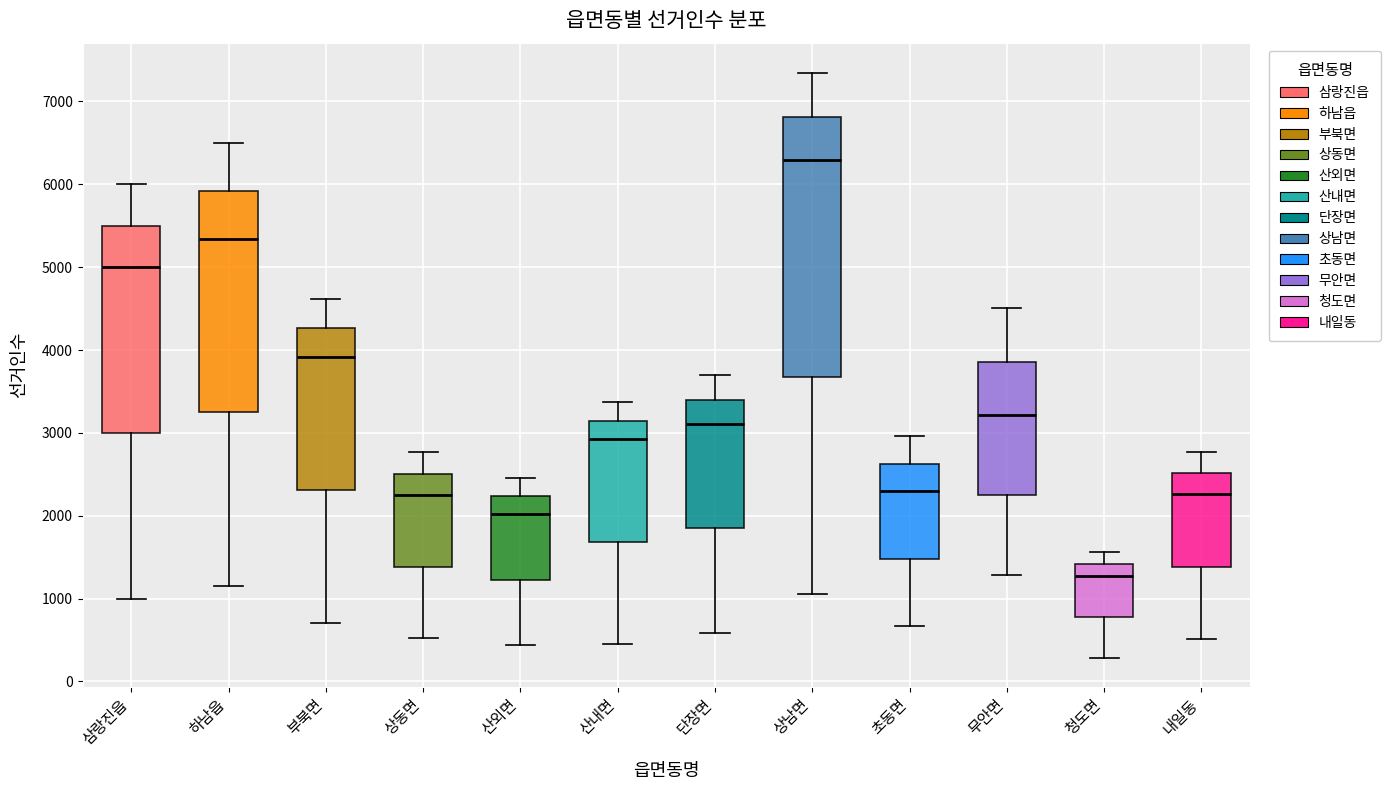

Reading left to right, read every box against the y-axis: the position of its median line, the range the box covers, and the ends of its whiskers. The values are not printed on the chart, so give them approximately, as read against the axis.

삼랑진읍: median 5000, box 3000 to 5500, whiskers 1000 to 6000
하남읍: median 5300, box 3200 to 5900, whiskers 1200 to 6500
부북면: median 3900, box 2300 to 4300, whiskers 700 to 4600
상동면: median 2200, box 1400 to 2500, whiskers 500 to 2800
산외면: median 2000, box 1200 to 2200, whiskers 400 to 2500
산내면: median 2900, box 1700 to 3100, whiskers 400 to 3400
단장면: median 3100, box 1800 to 3400, whiskers 600 to 3700
상남면: median 6300, box 3700 to 6800, whiskers 1100 to 7300
초동면: median 2300, box 1500 to 2600, whiskers 700 to 3000
무안면: median 3200, box 2300 to 3900, whiskers 1300 to 4500
청도면: median 1300, box 800 to 1400, whiskers 300 to 1600
내일동: median 2300, box 1400 to 2500, whiskers 500 to 2800